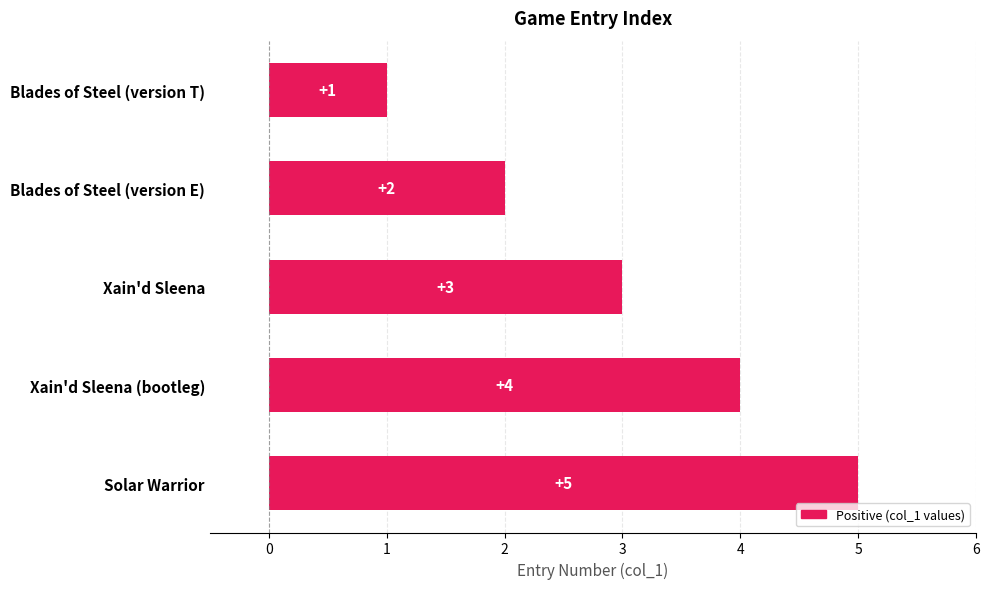

Does the chart contain stacked bars?

No